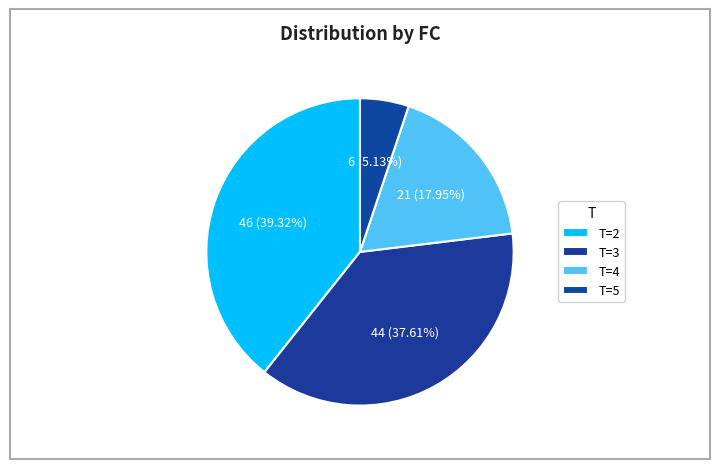

Which category has the biggest portion of the pie?

T=2